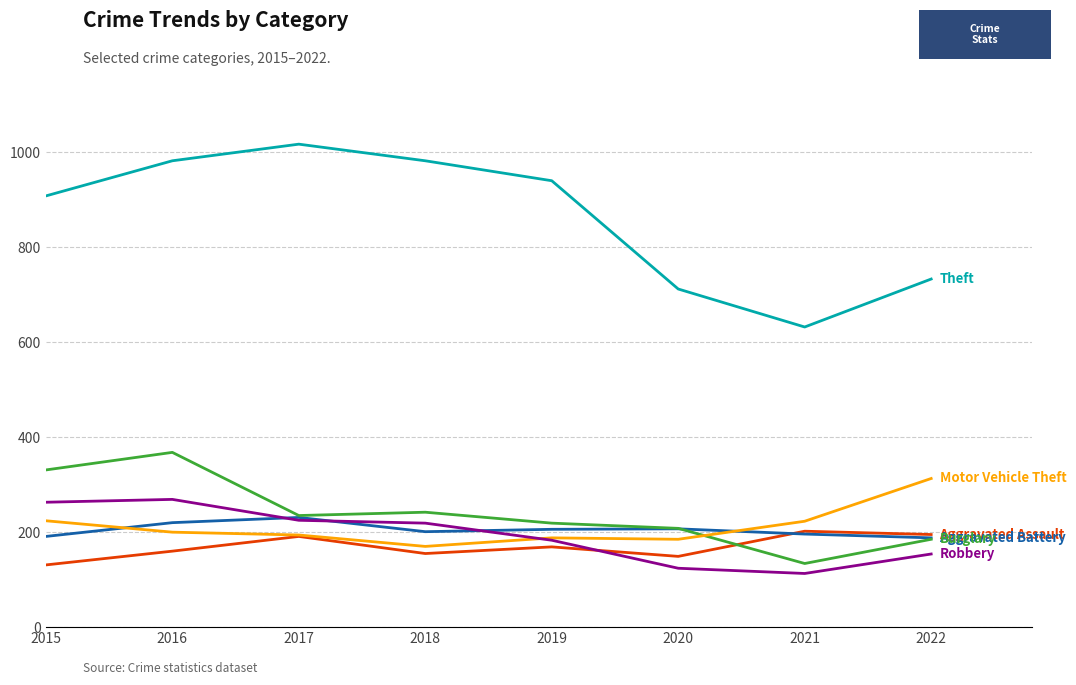

What is the total value across all series at 2018?

1969